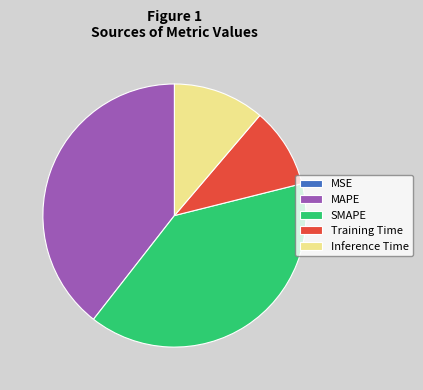

Between SMAPE and Training Time, which is larger?

SMAPE